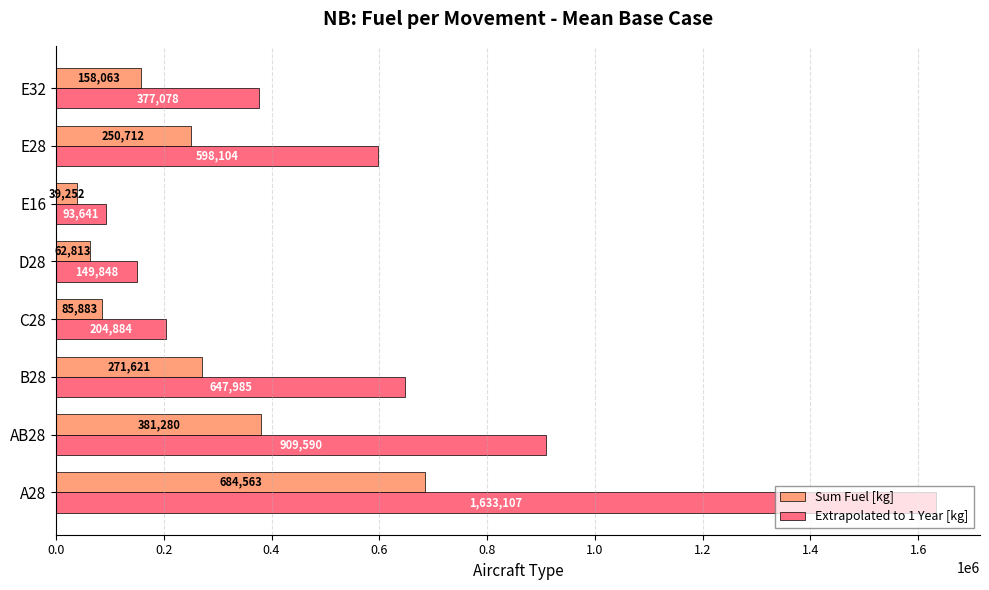

At which label does Sum Fuel [kg] reach its minimum?

E16